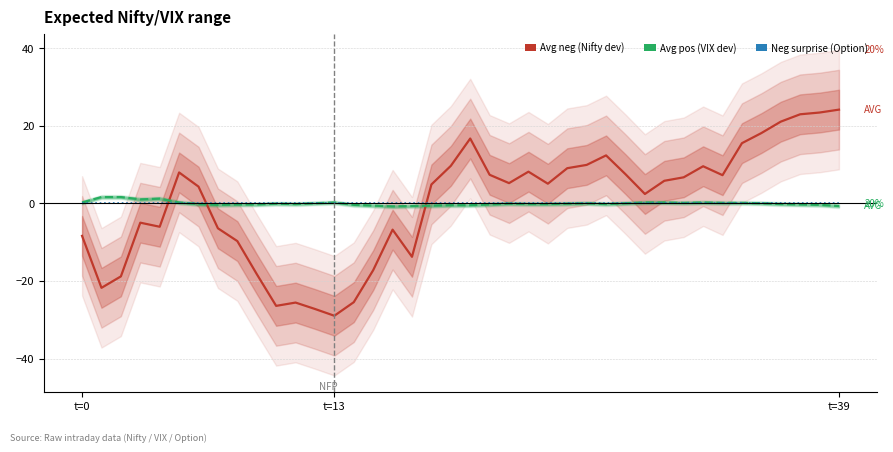

Which series changed the most between 28 and 38?

Avg neg (Nifty dev)